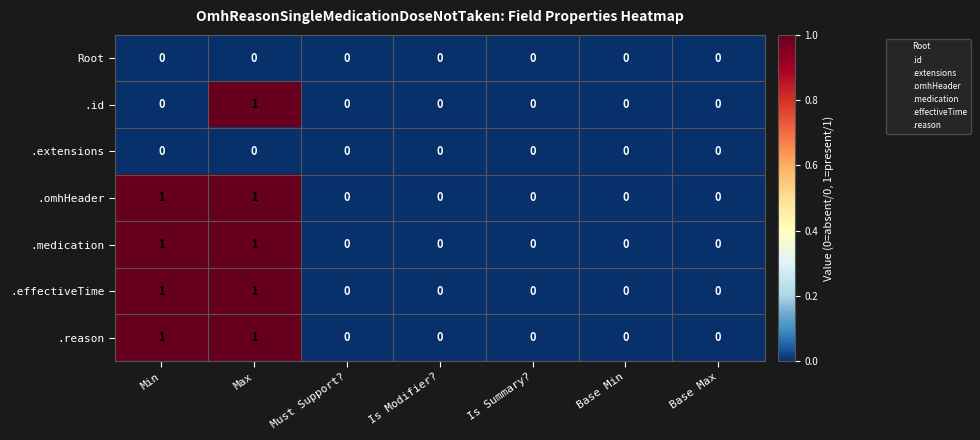

Count the .omhHeader values in the range 0 to 1.

7